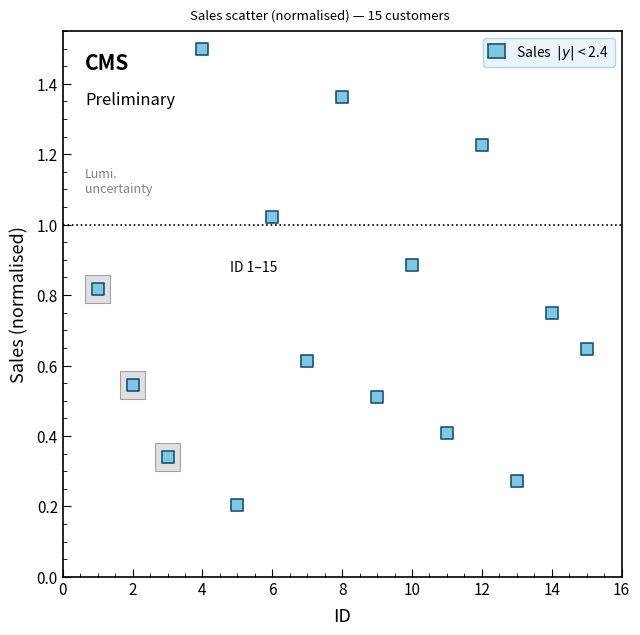

What is the range of Y values (max minus min)?

1.3